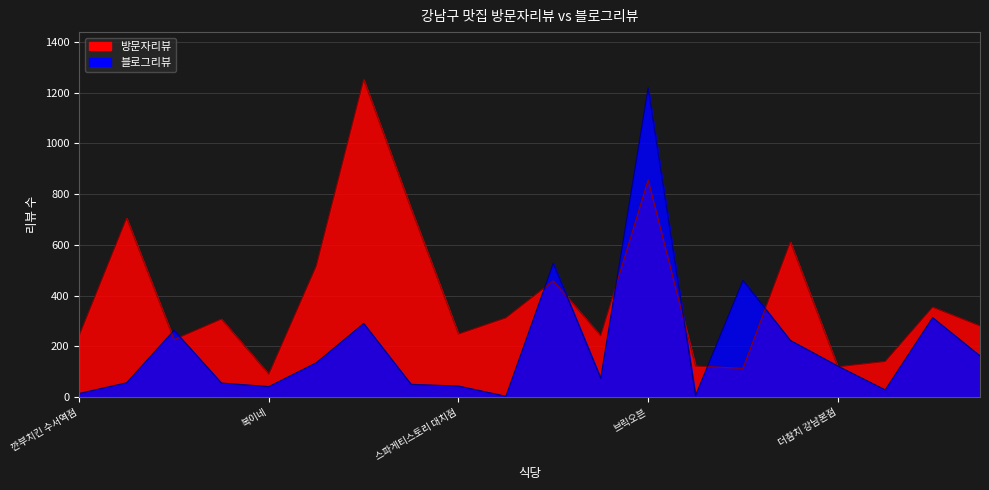

Where is 블로그리뷰 nearest to the value 611?

칠백식당 삼성직영점